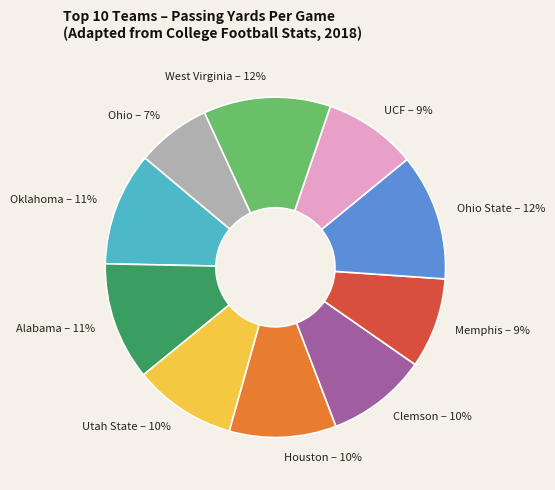

Which has a higher value, Oklahoma – 11% or West Virginia – 12%?

West Virginia – 12%